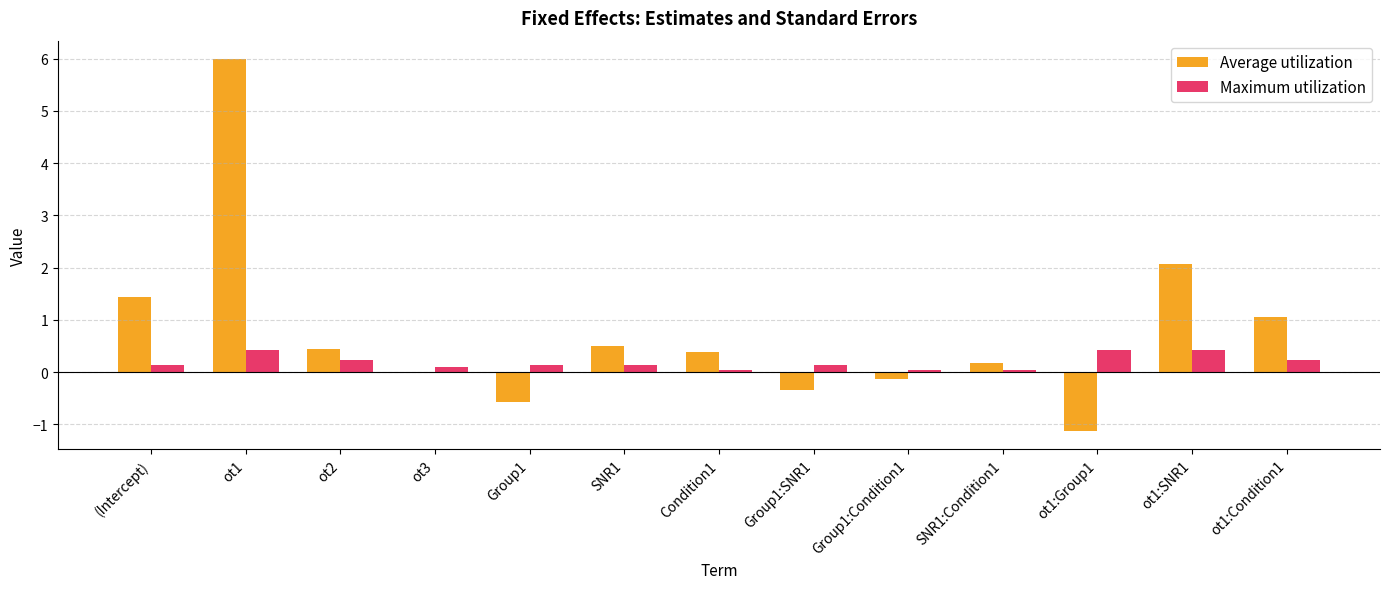

Which series has the largest total across all categories?

Average utilization